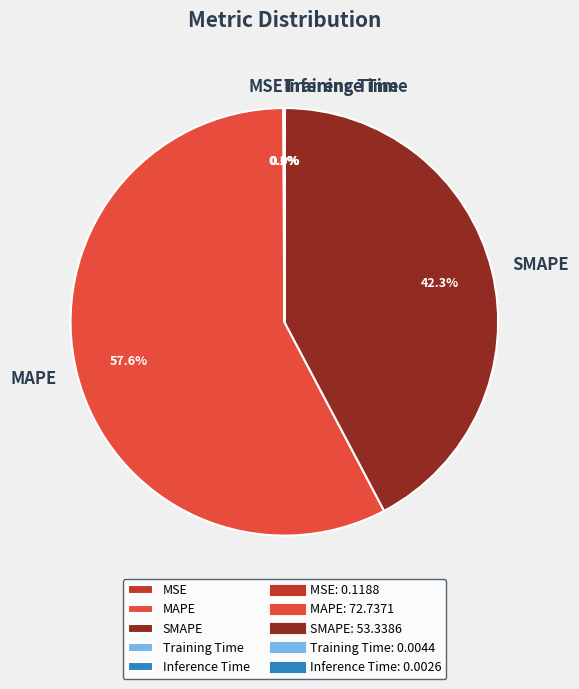

What is the largest slice in the pie chart?

MAPE